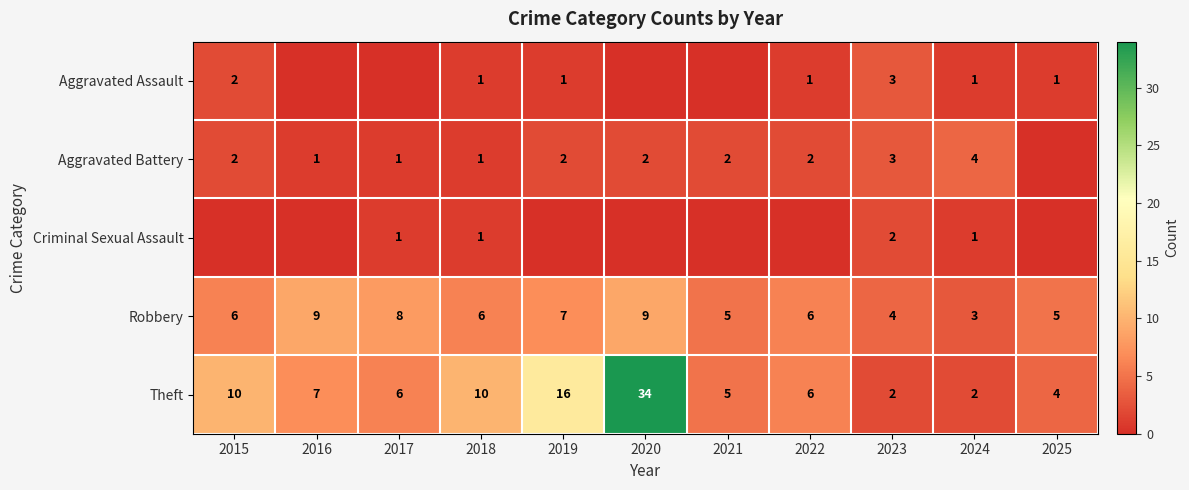

How many values in the Theft series are below 6?

4